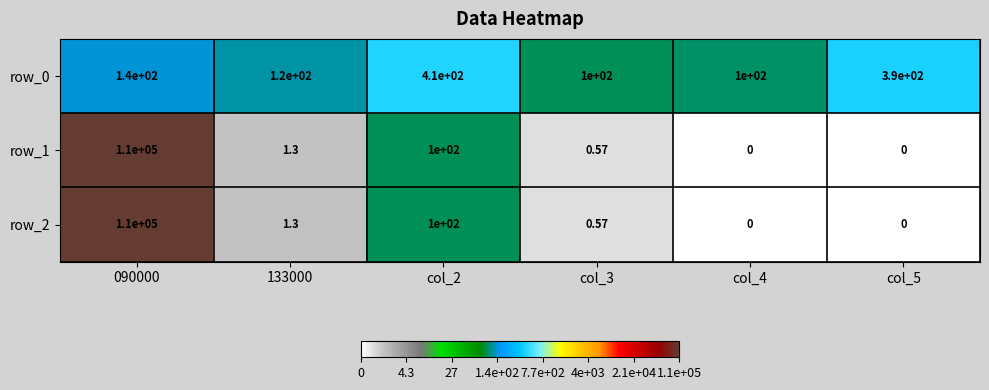

Is the value of row_2 at col_3 greater than the value of row_0 at col_4?

No